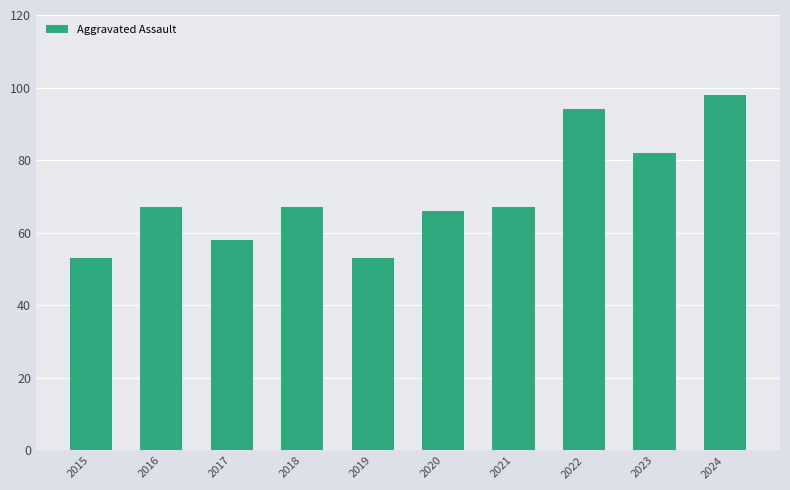

What is the difference between the maximum and second lowest values?

45